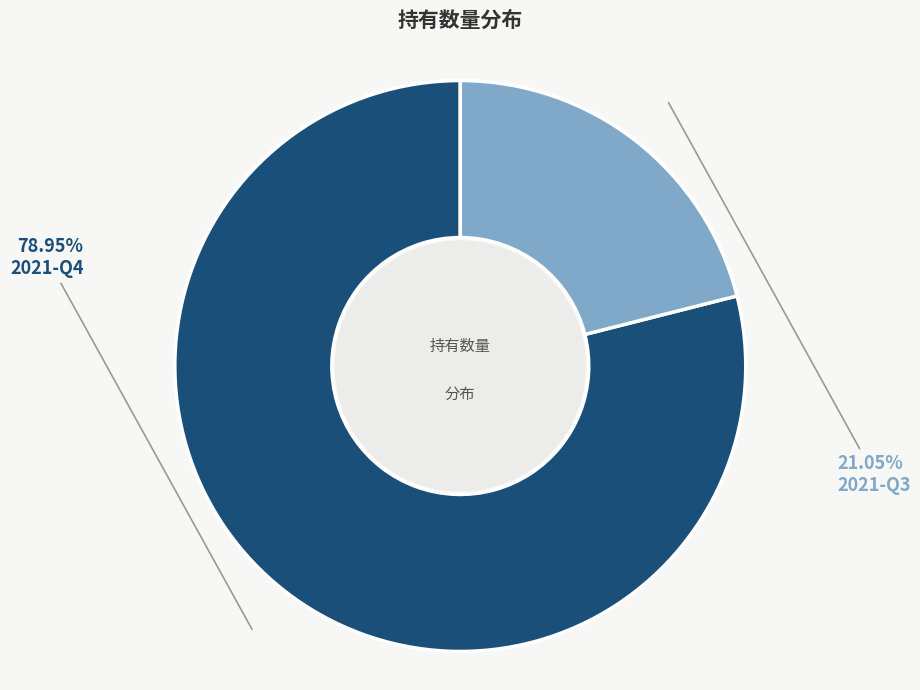

Which category has the smallest portion of the pie?

2021-Q3